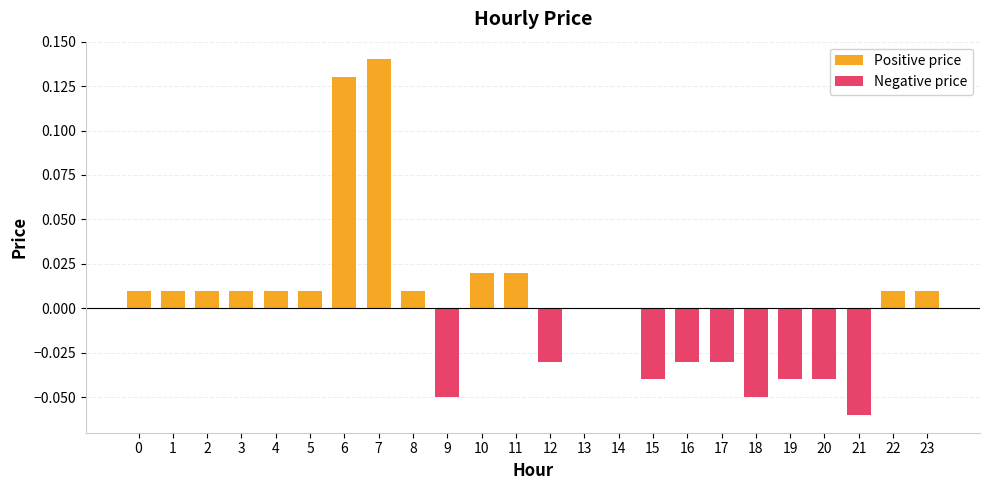

Which series has the largest range (max minus min)?

Positive price